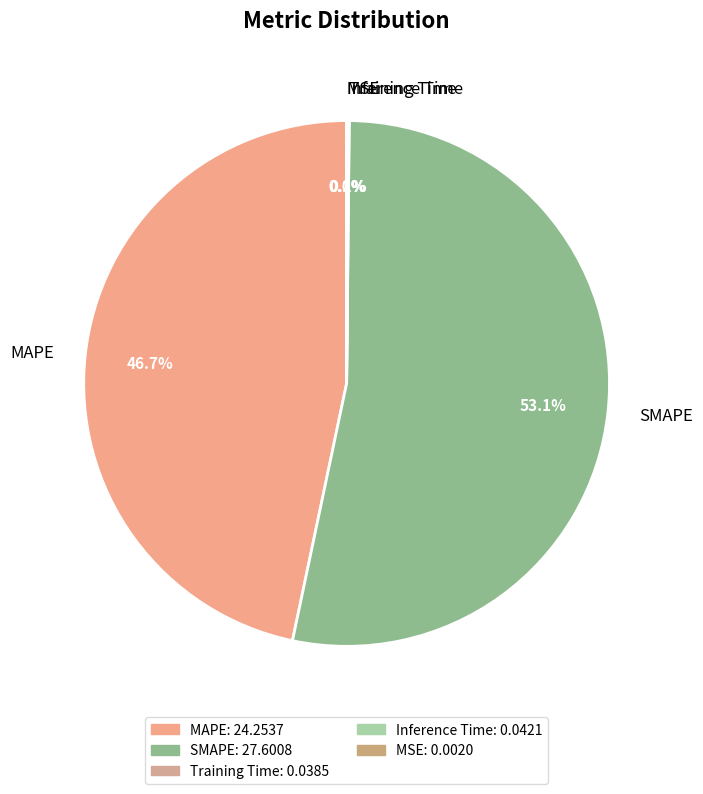

What is the largest slice in the pie chart?

SMAPE